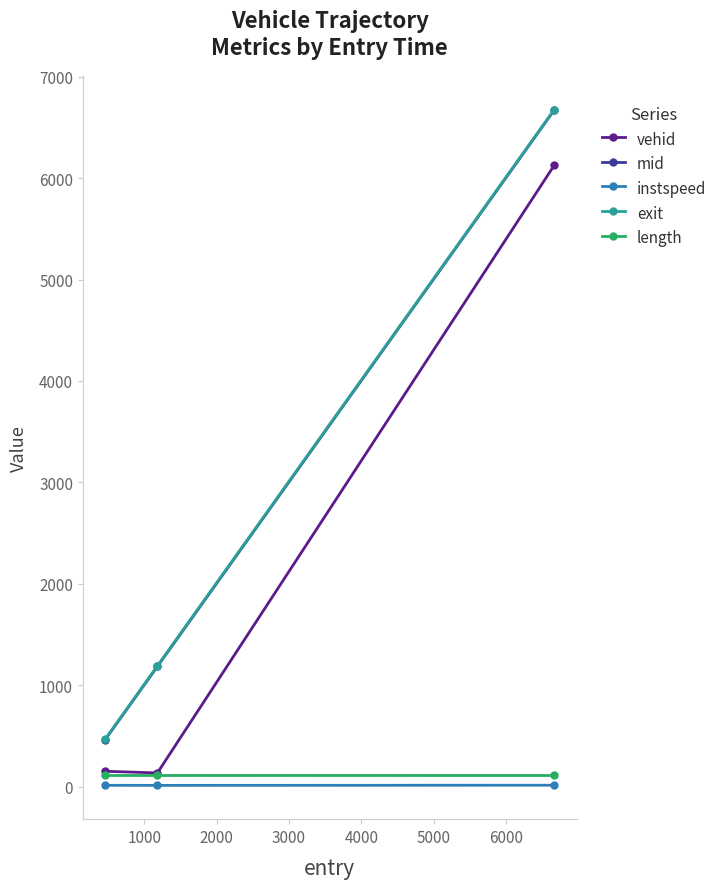

What is the value of the vehid point at the 1st from the left?

150.0